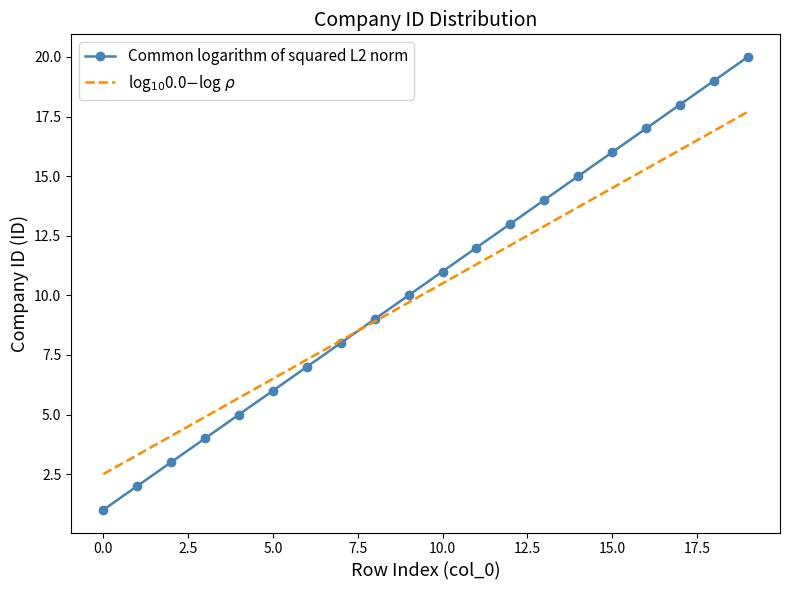

Which series has the largest total across all categories?

Common logarithm of squared L2 norm